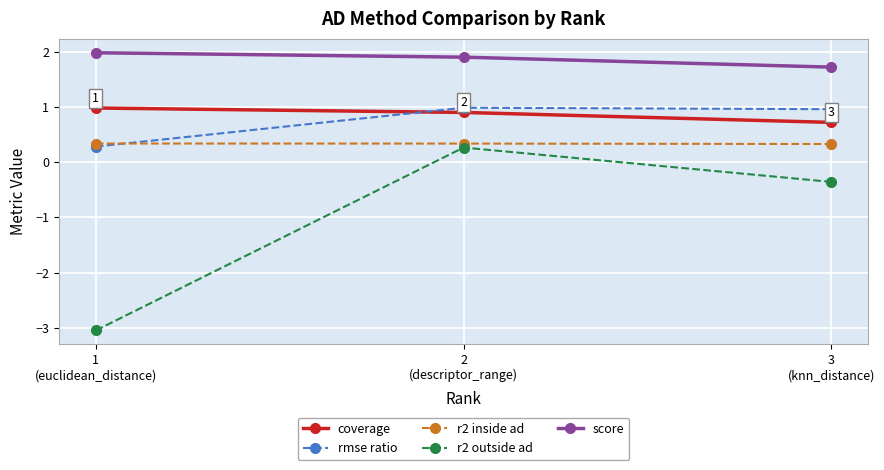

What are all the series names shown in the legend?

coverage, rmse ratio, r2 inside ad, r2 outside ad, score